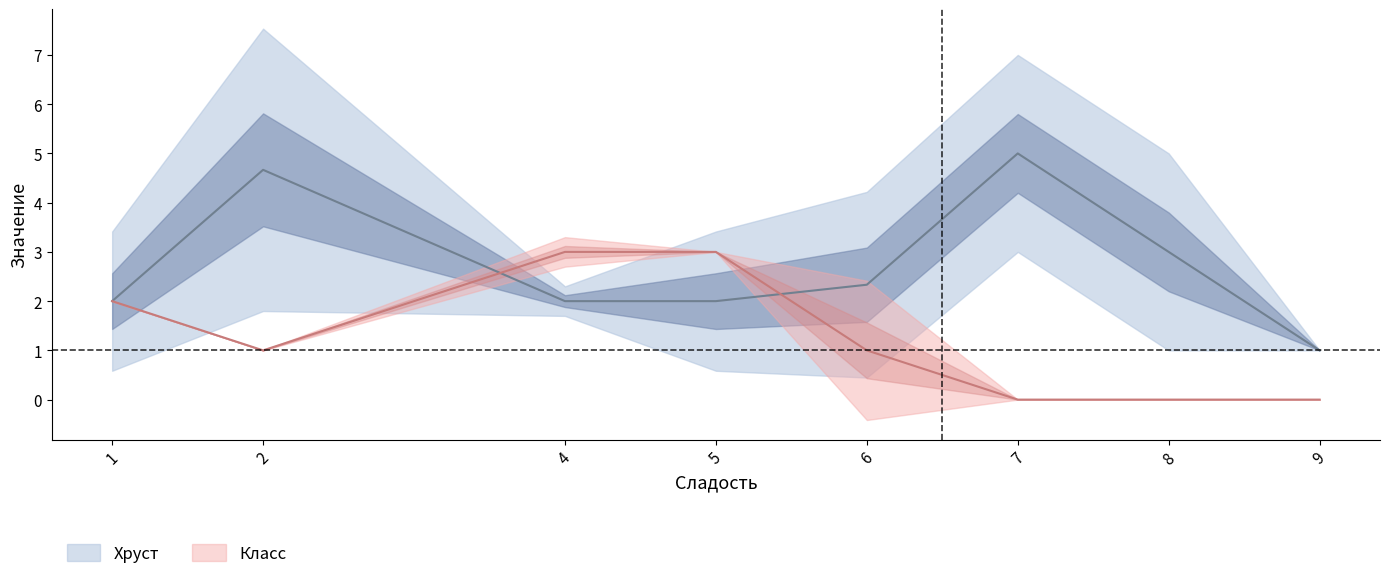

The value of Класс at 7 is 0. True or false?

False